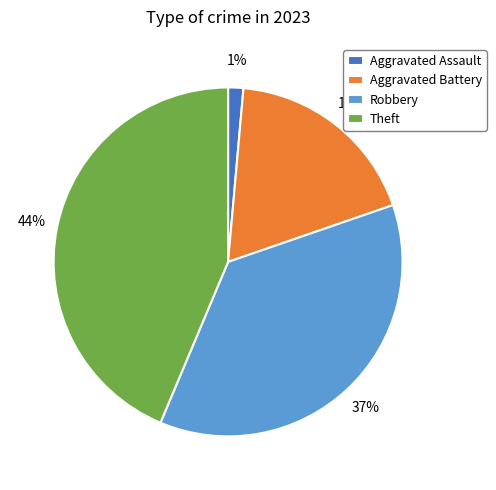

To the nearest percent, what is the average slice percentage?

25%